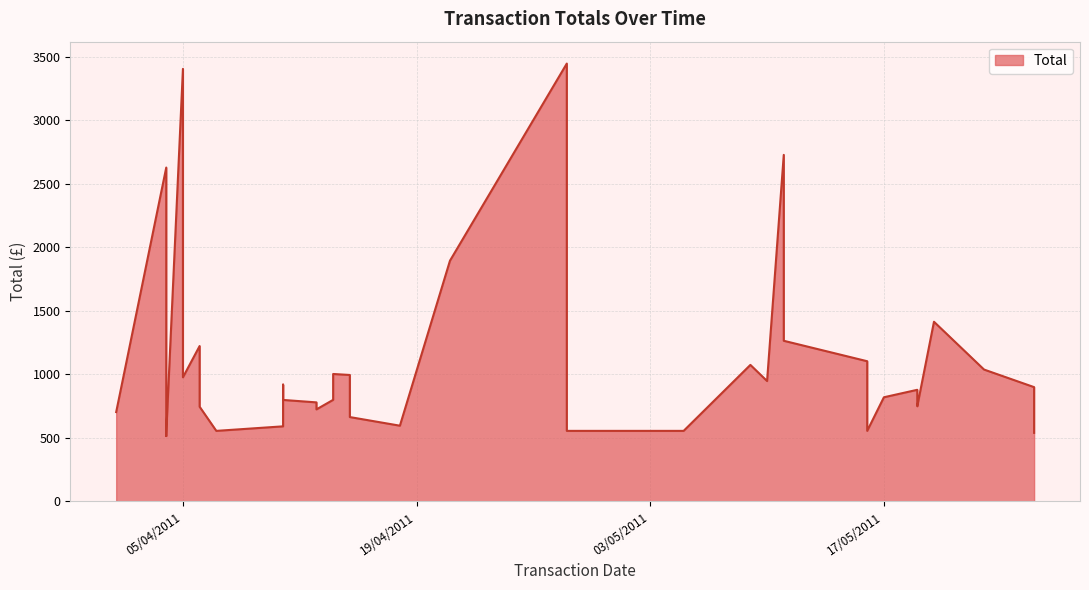

What is the minimum value shown in the chart?

515.3